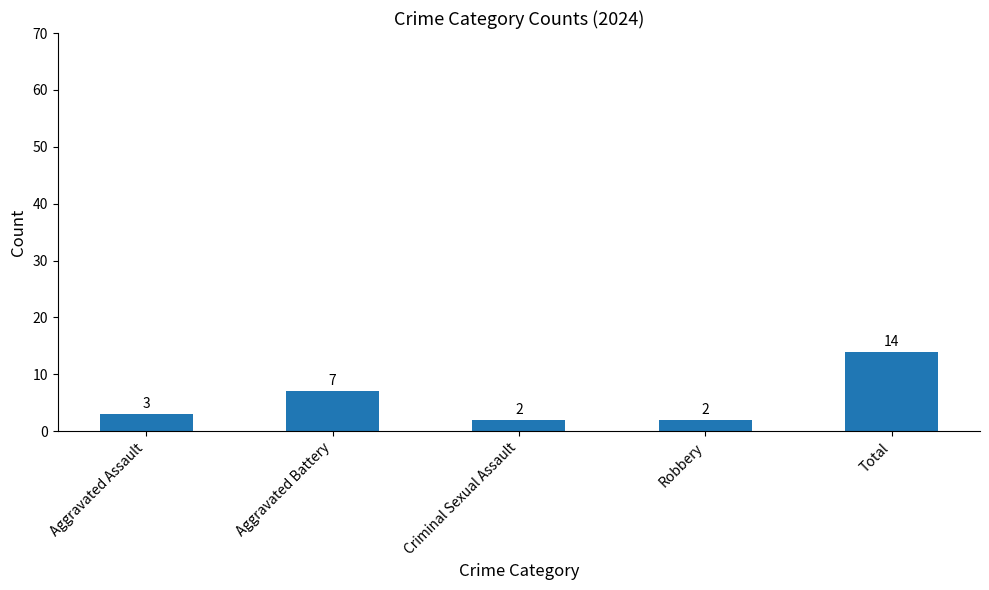

Reading left to right, list all the values displayed in this chart.

3	7	2	2	14